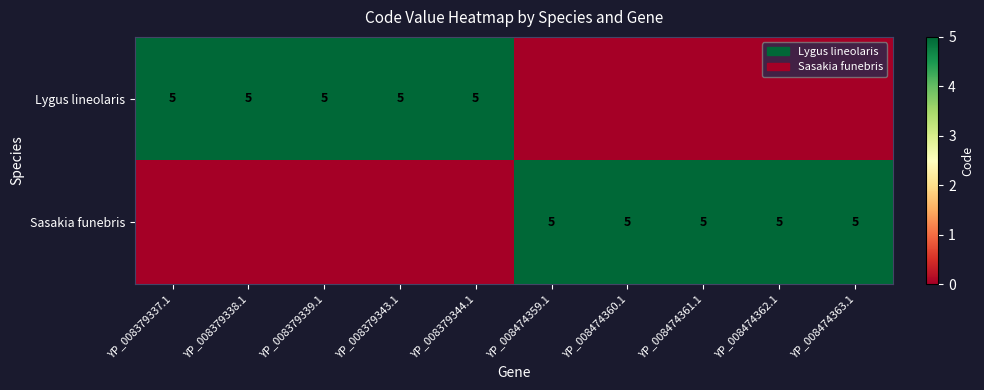

True or false: Lygus lineolaris has a value of 5 at YP_008379344.1.

True